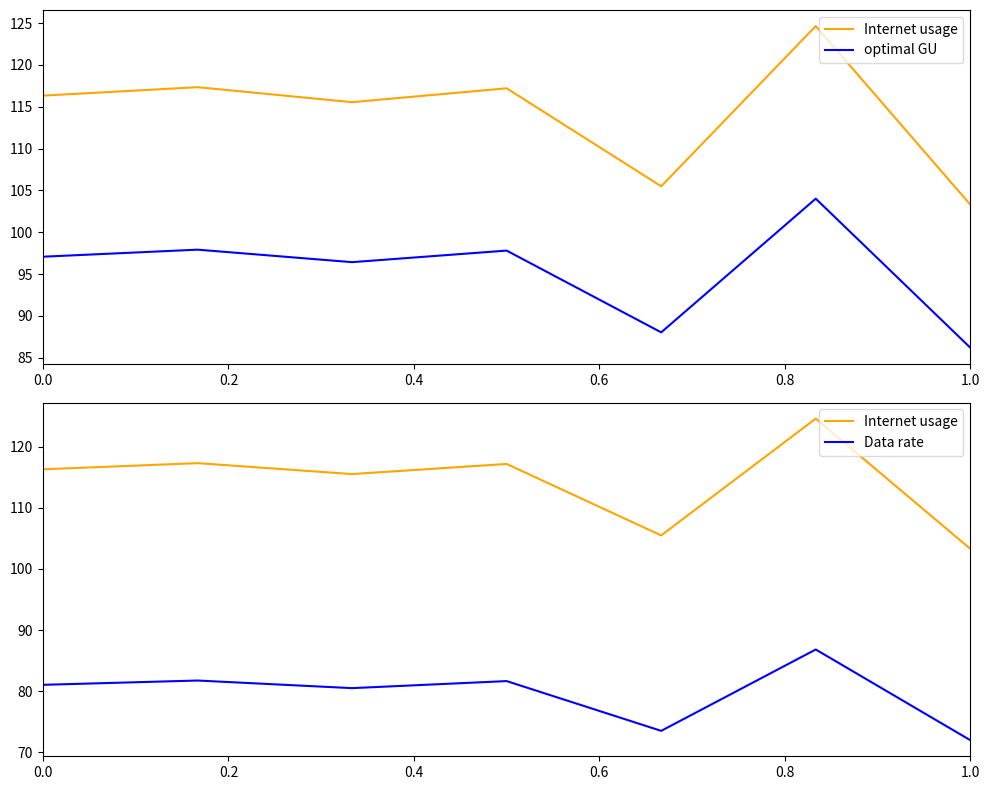

What is the difference between the maximum and minimum values in the Internet usage series?

21.3